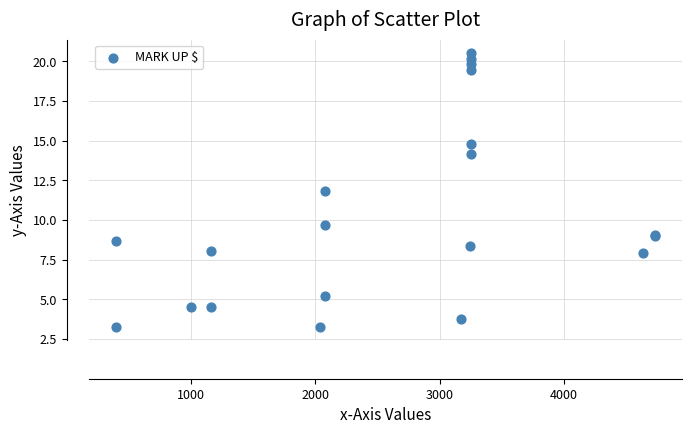

What Y value in the scatter plot is closest to 11?

11.9